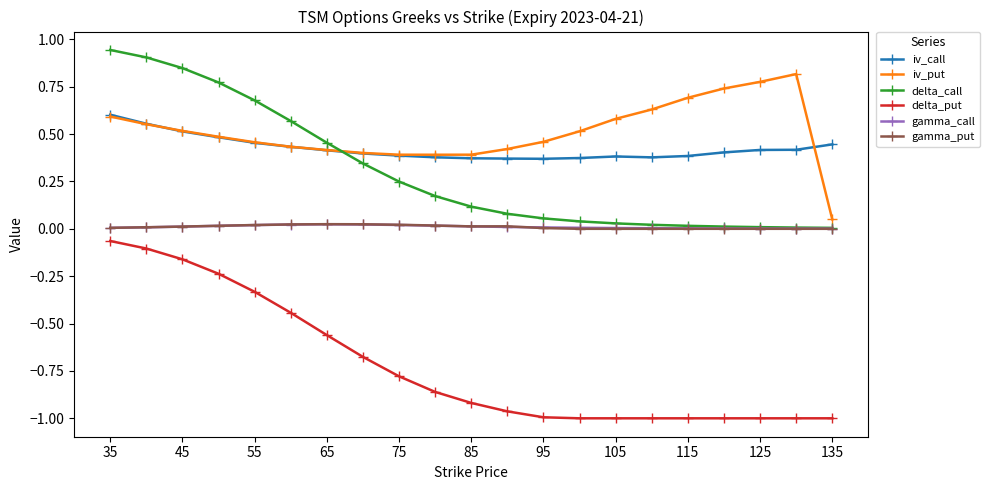

True or false: iv_put has more than 0 interior local peaks.

True